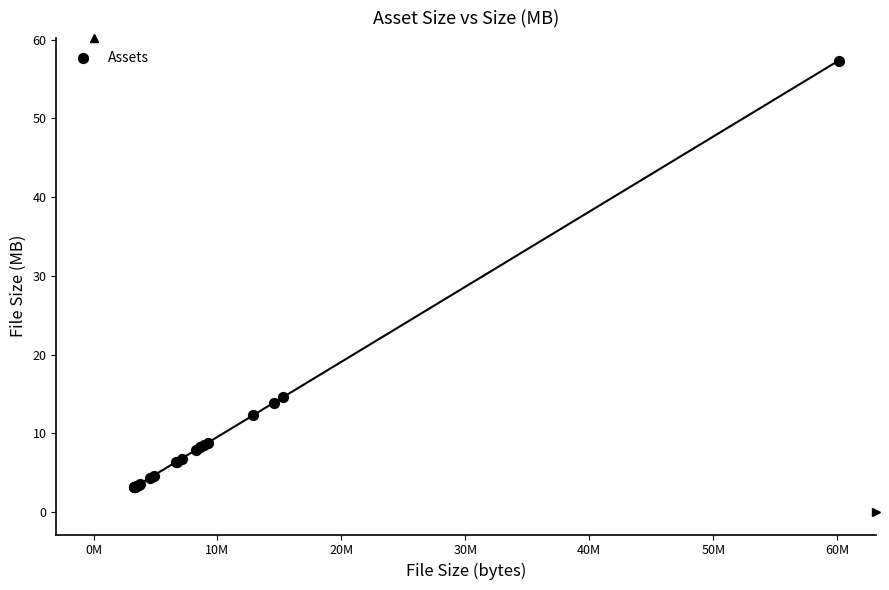

What Y value in the scatter plot is closest to 30?

14.6